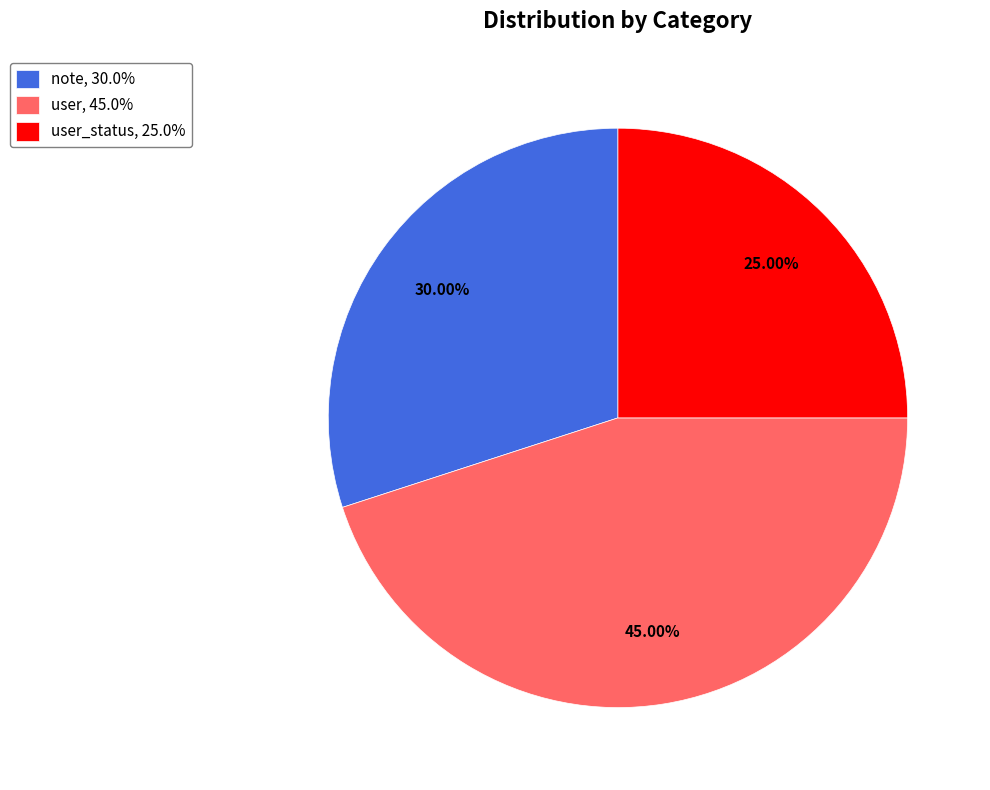

How many segments does this pie chart have?

3